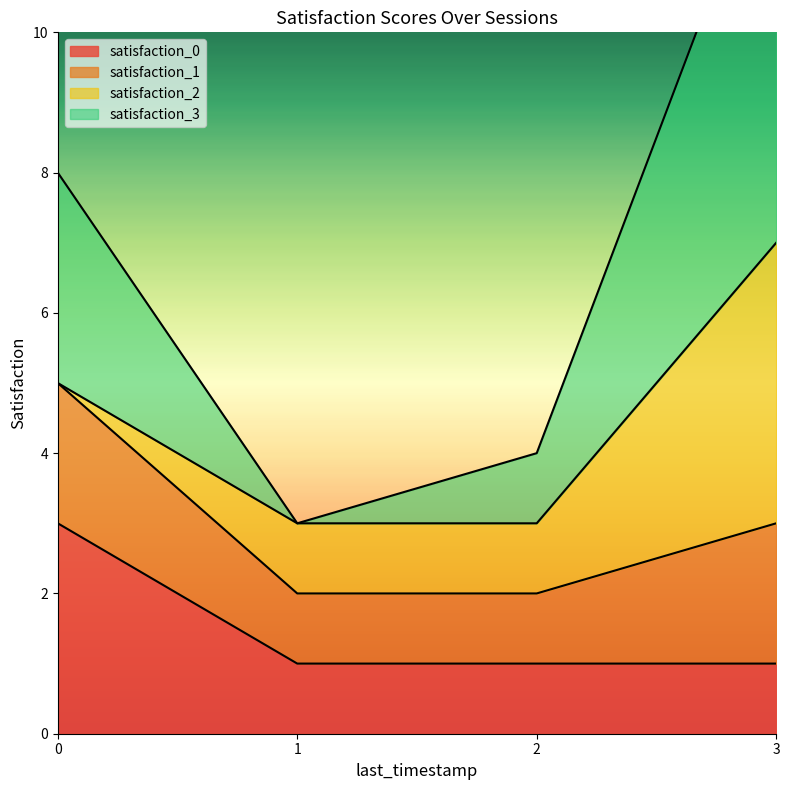

True or false: satisfaction_0 has more than 2 interior local peaks.

False